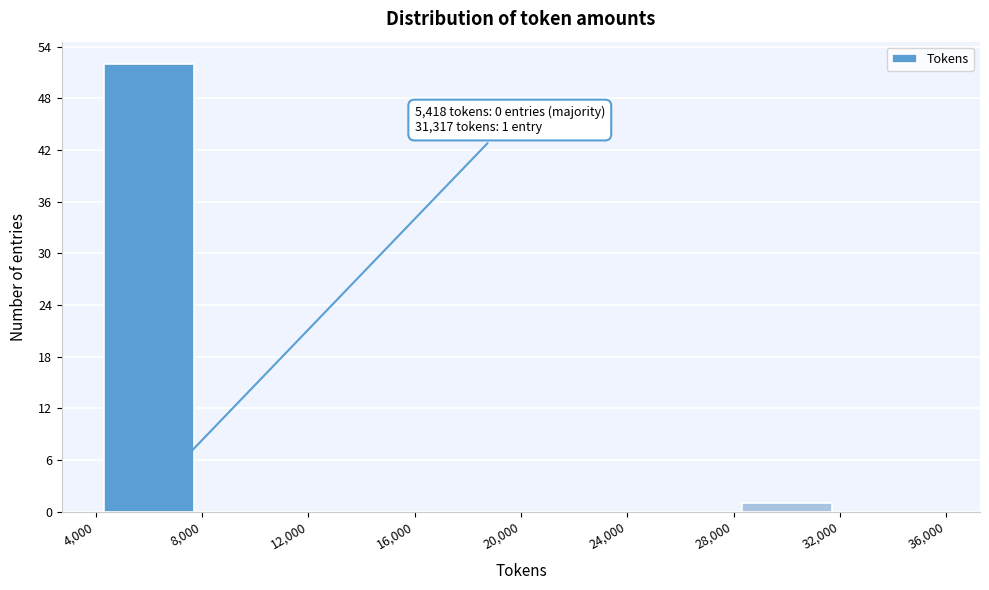

Over which range of the x-axis is the bar tallest?

4,000 to 8,000